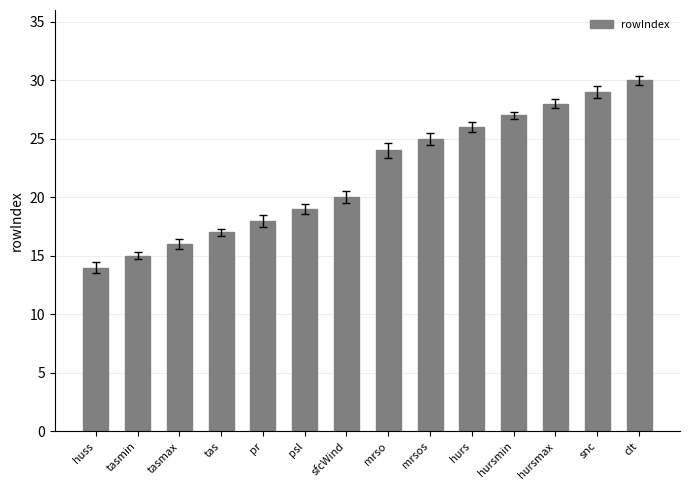

What is the change in value from sfcWind to mrsos?

+5